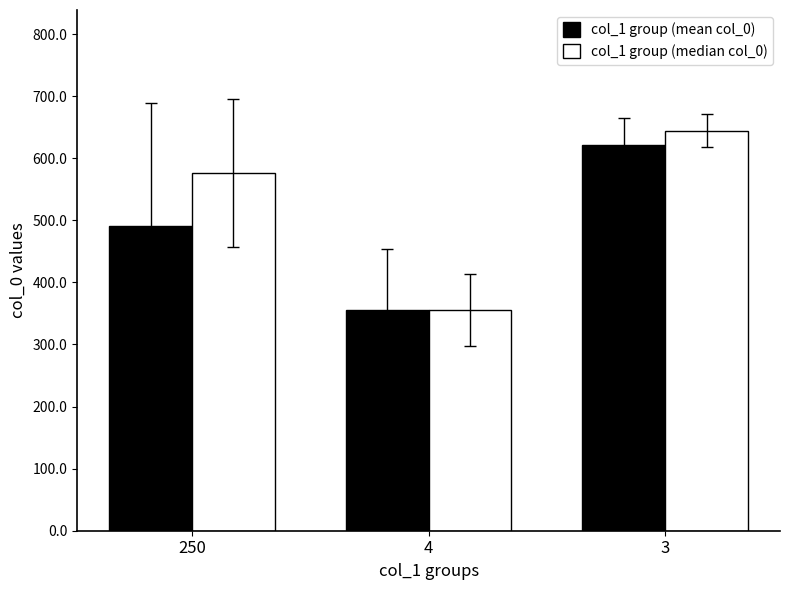

What is the sum of all col_1 group (mean col_0) values?

1467.3